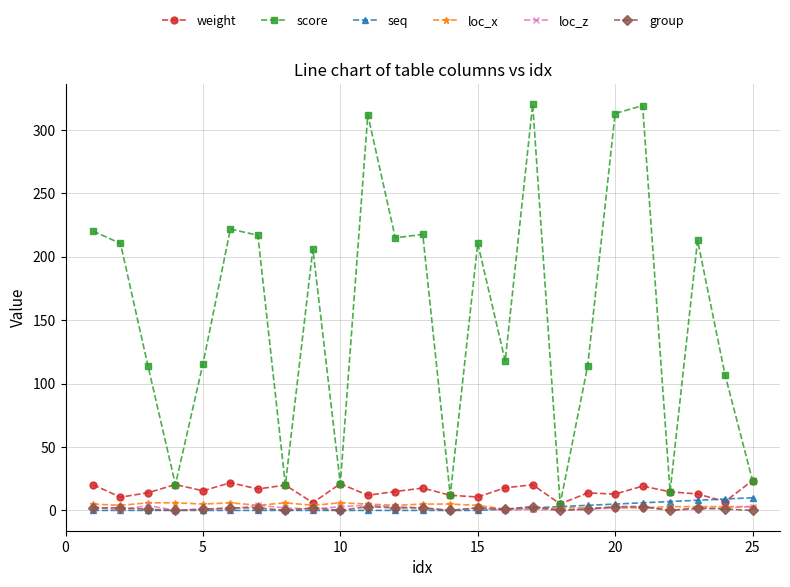

How many lines are shown in the chart?

6